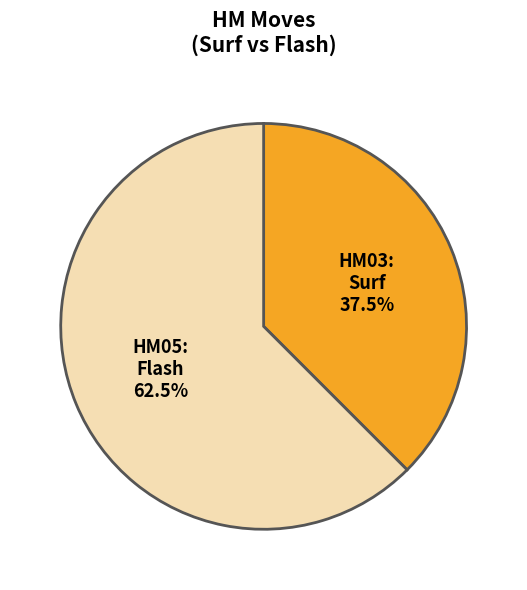

Which has a higher value, Flash or Surf?

Flash